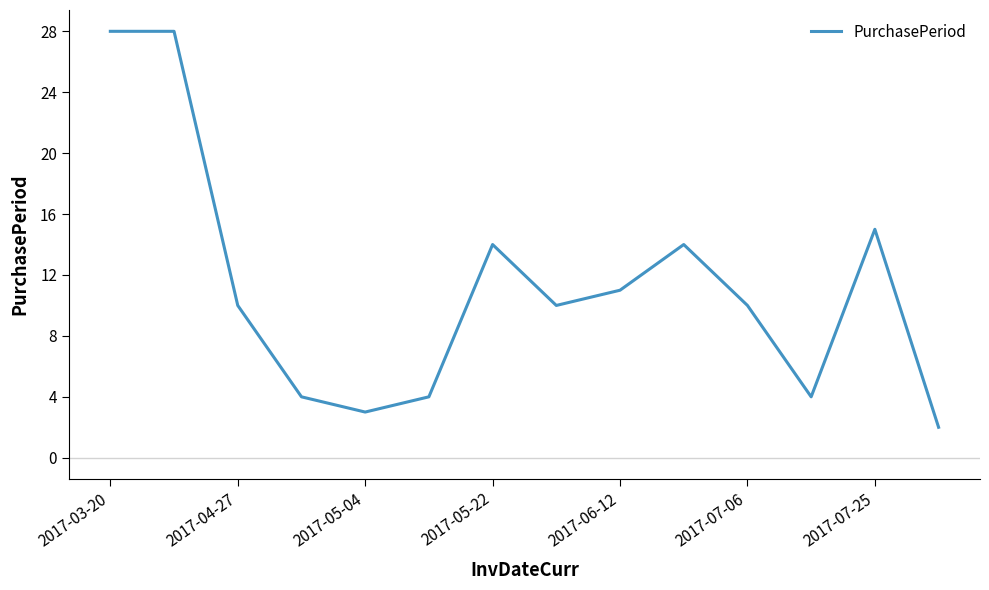

What is the difference between the maximum and minimum values?

26